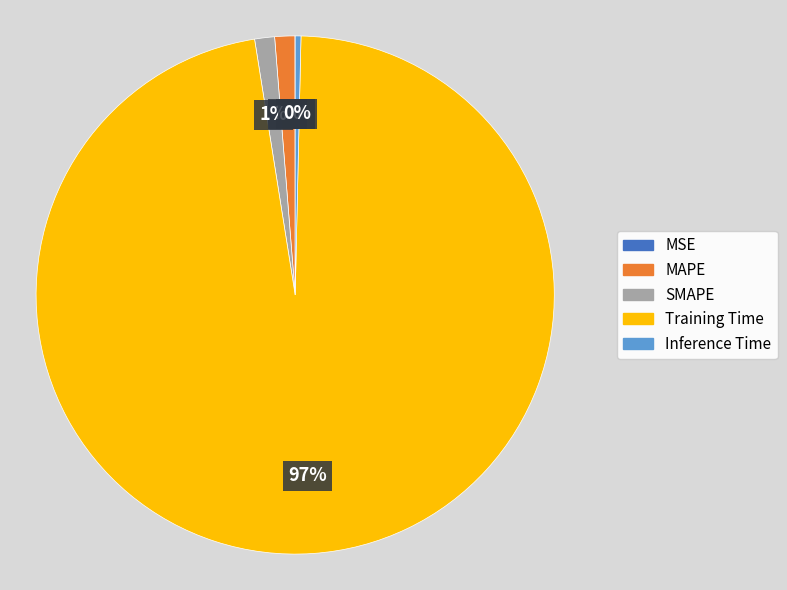

Which has a higher value, Inference Time or Training Time?

Training Time